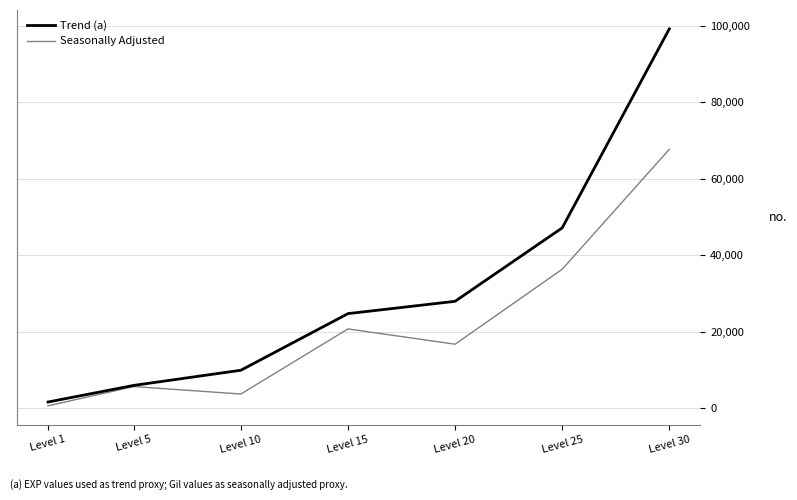

How many lines are shown in the chart?

2